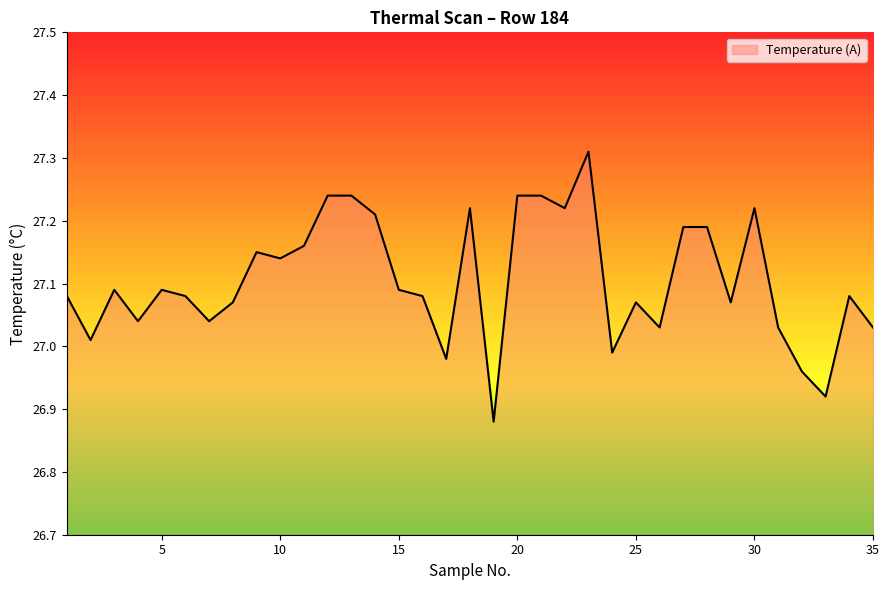

What is the difference between the maximum and minimum values?

0.4